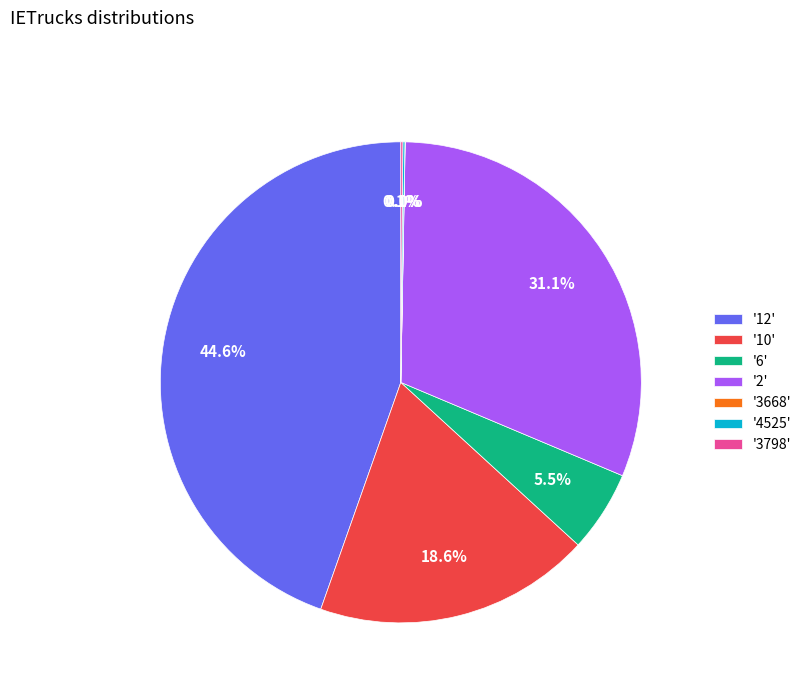

Combined, what portion of the pie is '6' and '10'?

24.1%